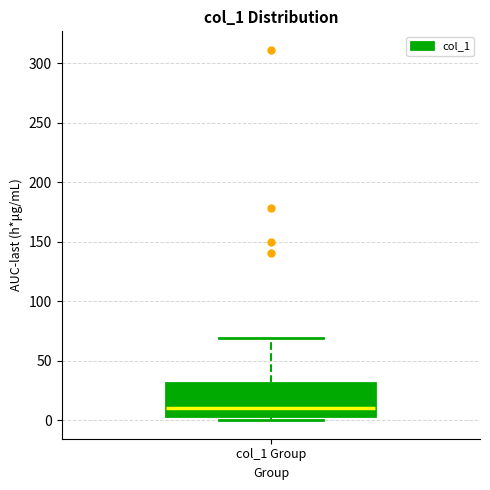

Transcribe this box plot: give where the median line is, the range the box spans, and where the two whiskers end, as read against the y-axis. The values are not printed on the chart, so give them approximately, as read against the axis.

median 10, box 5 to 30, whiskers 0 to 70